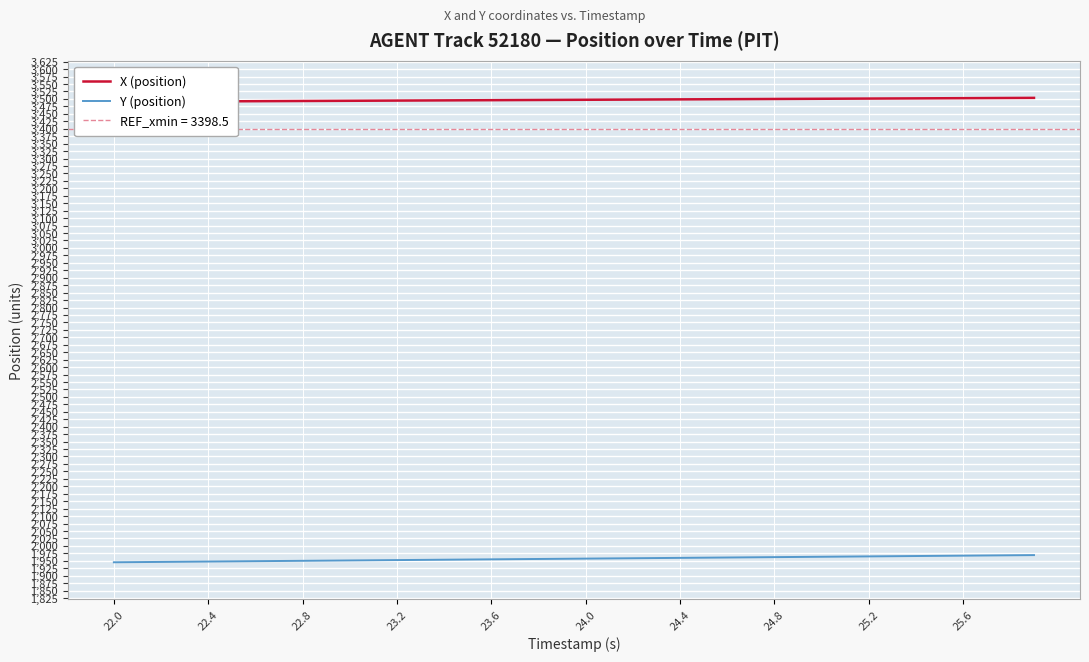

What is the value of the Y (position) point at the 10th from the left?

1950.6